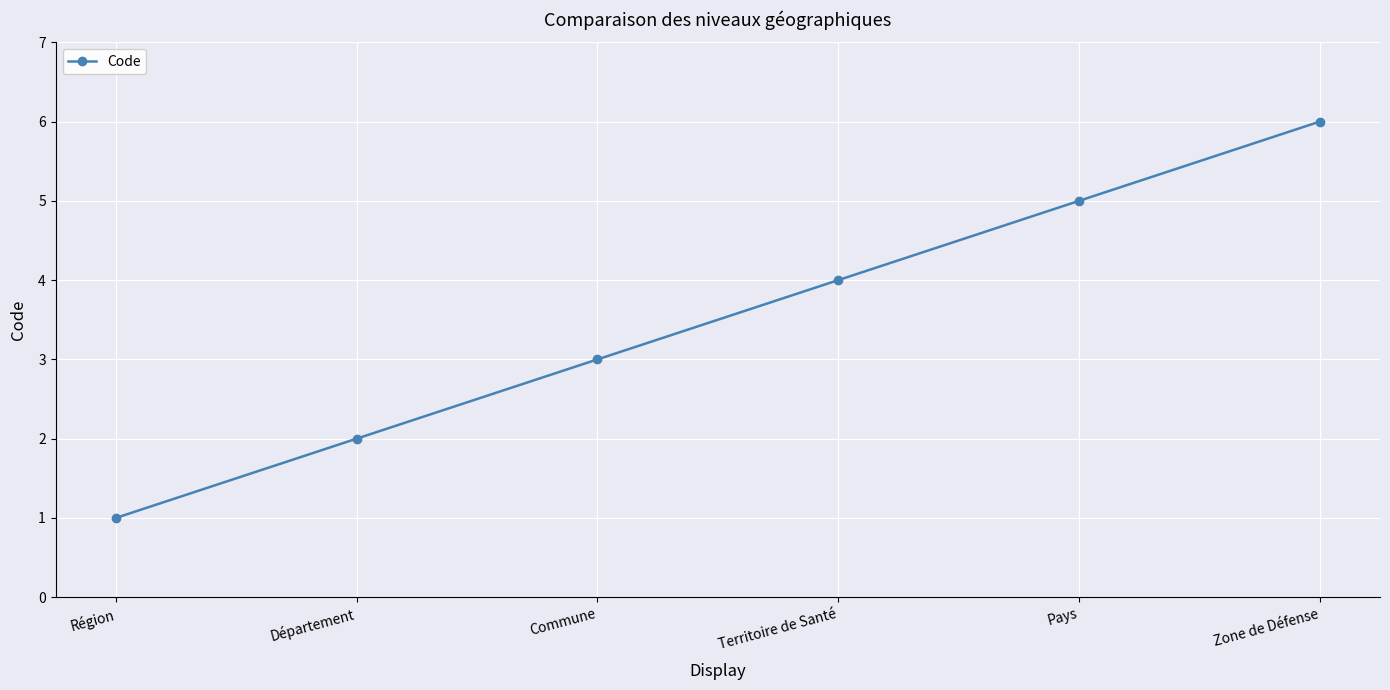

Reading left to right, transcribe all the data shown in this chart.

Région=1	Département=2	Commune=3	Territoire de Santé=4	Pays=5	Zone de Défense=6